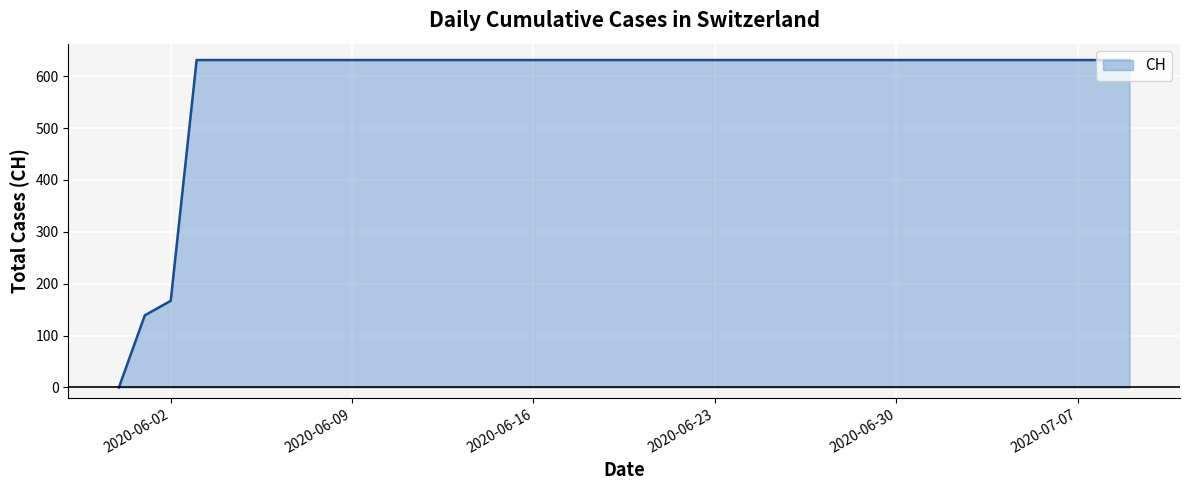

What is the difference between the maximum and minimum values?

631